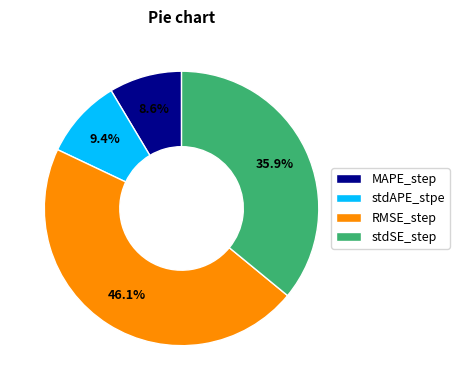

Which slice is the smallest?

MAPE_step